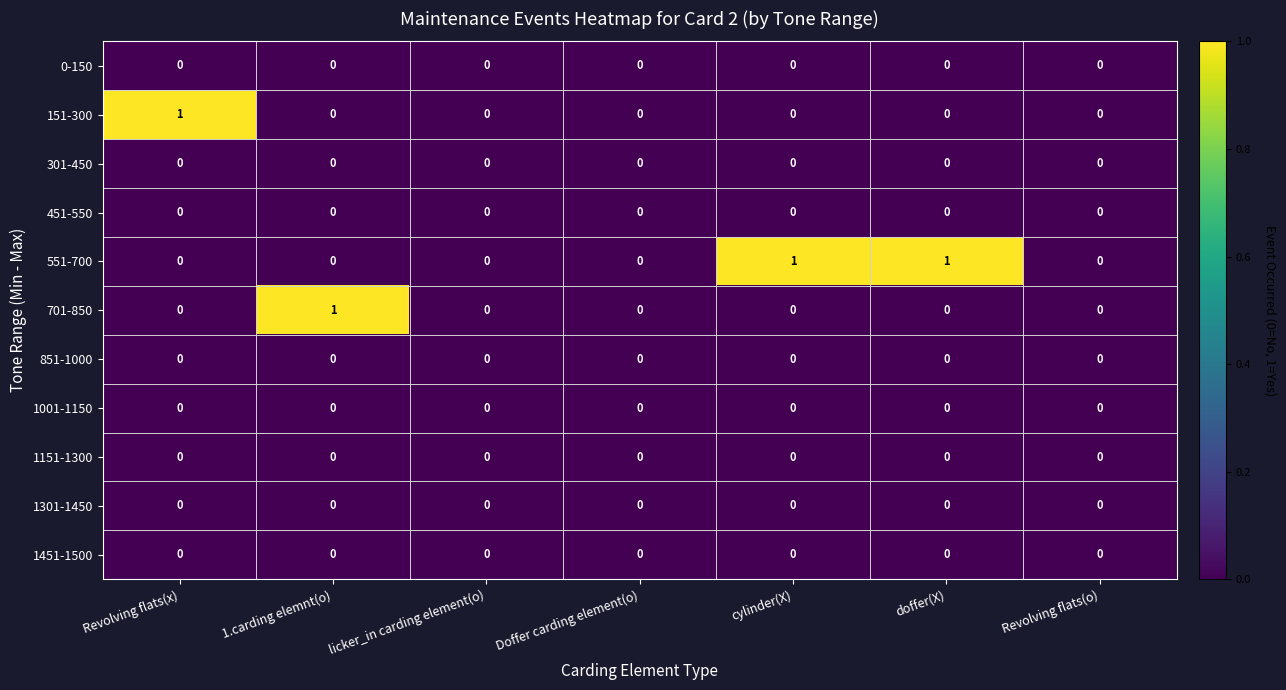

True or false: 1151-1300 has a value of 0 at 1.carding elemnt(o).

True